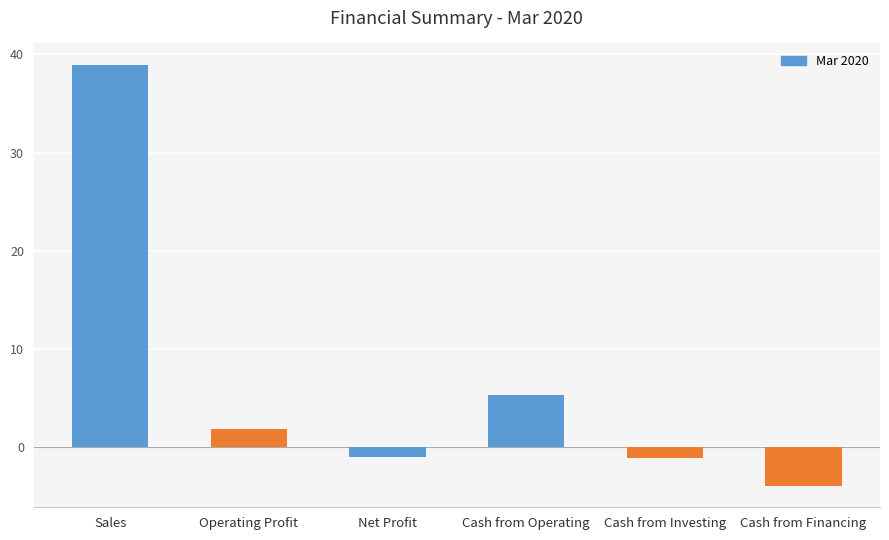

Is it true that the value at Sales is 39.0?

True